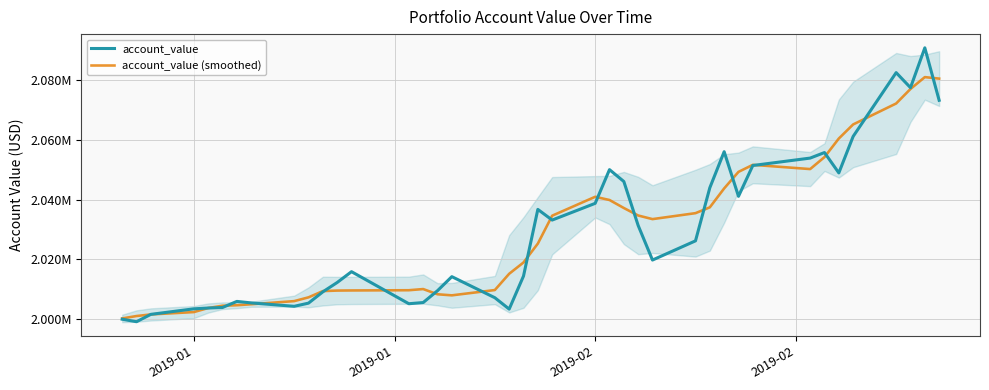

How many interior local peaks does the account_value series have?

9